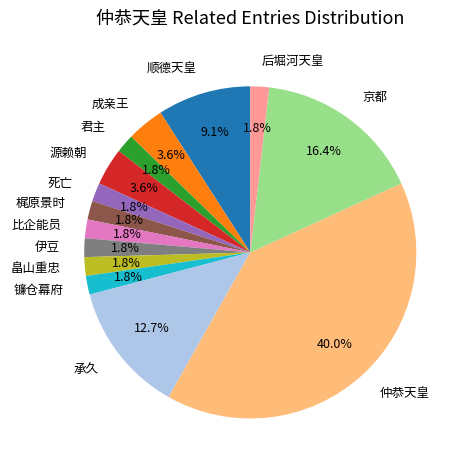

How many segments does this pie chart have?

14